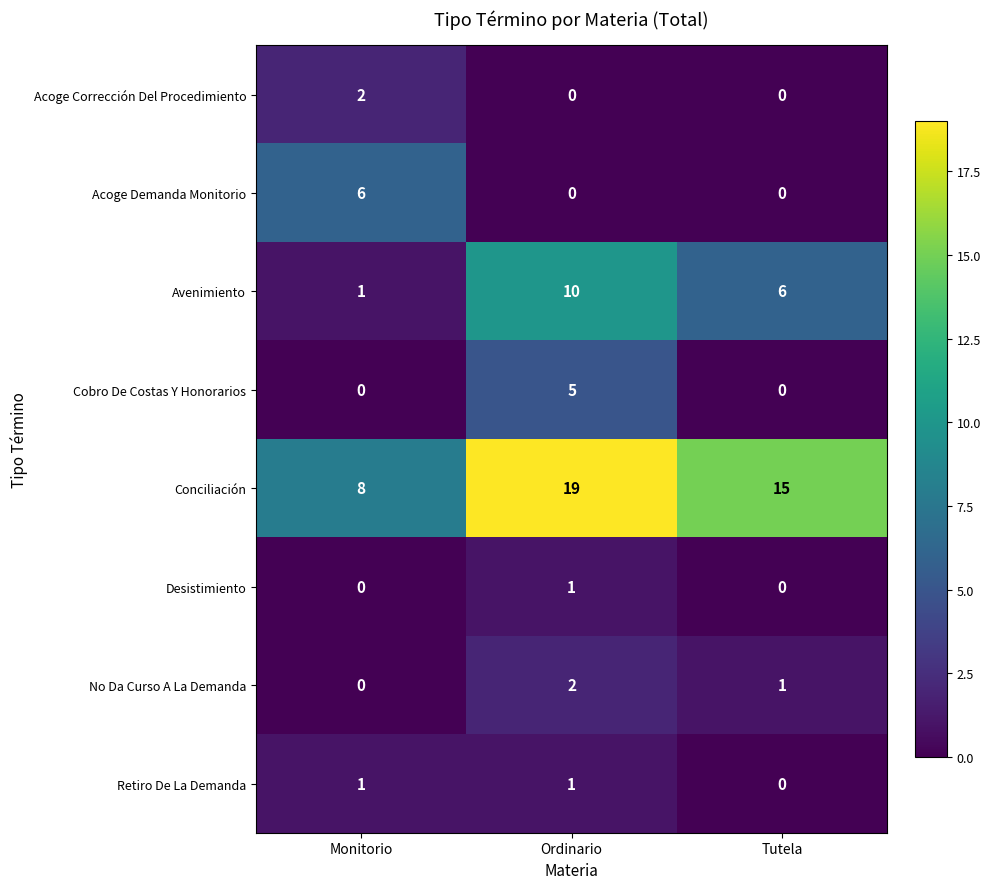

At which label is Conciliación closest to 13?

Tutela